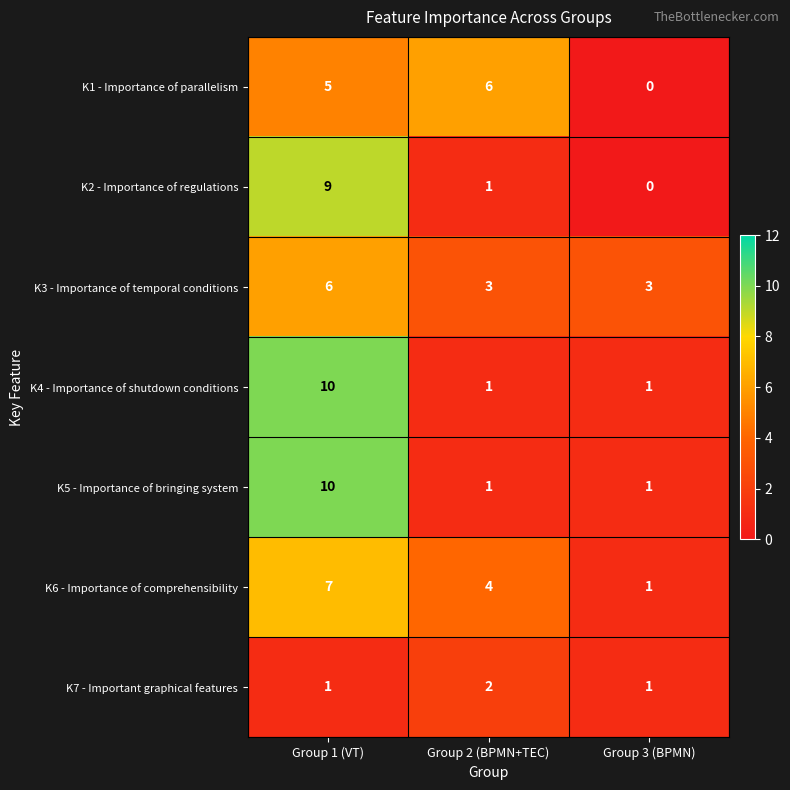

Reading left to right, list all the values displayed in this chart.

K1 - Importance of parallelism: Group 1 (VT)=5	Group 2 (BPMN+TEC)=6	Group 3 (BPMN)=0
K2 - Importance of regulations: Group 1 (VT)=9	Group 2 (BPMN+TEC)=1	Group 3 (BPMN)=0
K3 - Importance of temporal conditions: Group 1 (VT)=6	Group 2 (BPMN+TEC)=3	Group 3 (BPMN)=3
K4 - Importance of shutdown conditions: Group 1 (VT)=10	Group 2 (BPMN+TEC)=1	Group 3 (BPMN)=1
K5 - Importance of bringing system: Group 1 (VT)=10	Group 2 (BPMN+TEC)=1	Group 3 (BPMN)=1
K6 - Importance of comprehensibility: Group 1 (VT)=7	Group 2 (BPMN+TEC)=4	Group 3 (BPMN)=1
K7 - Important graphical features: Group 1 (VT)=1	Group 2 (BPMN+TEC)=2	Group 3 (BPMN)=1